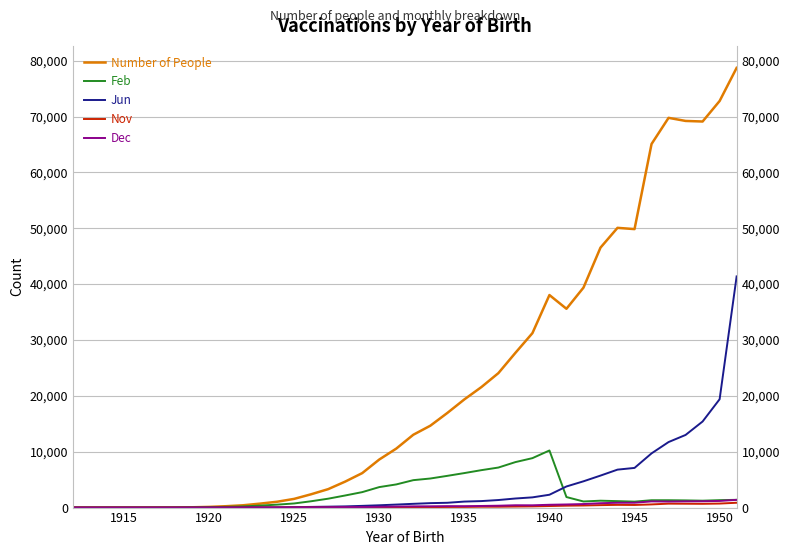

True or false: Feb has more than 2 points higher than both neighbors.

False